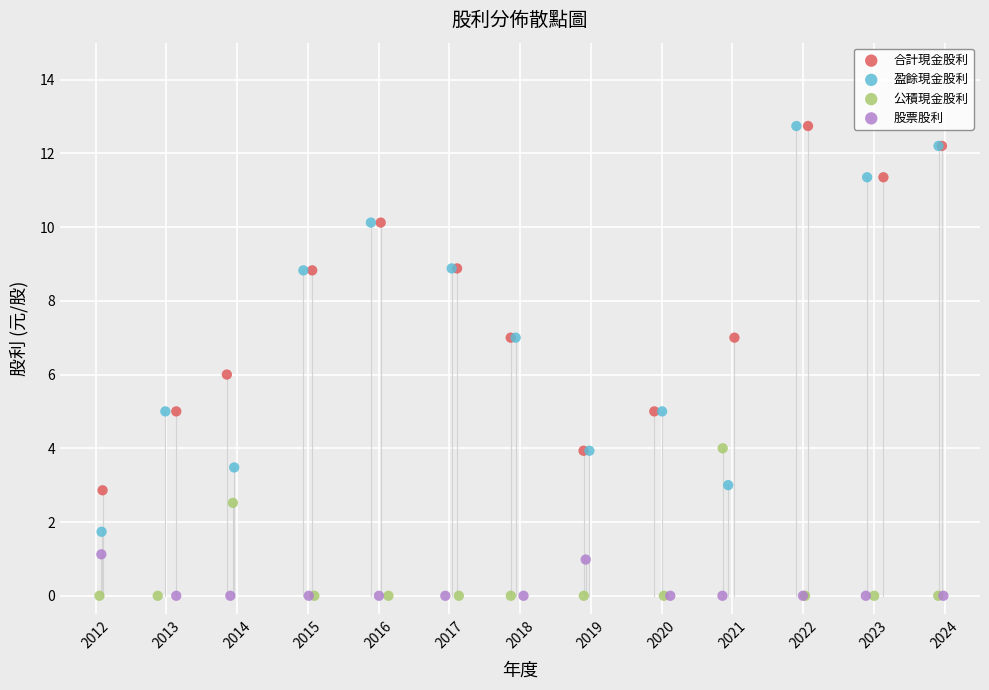

Which series has the widest spread of Y values?

盈餘現金股利